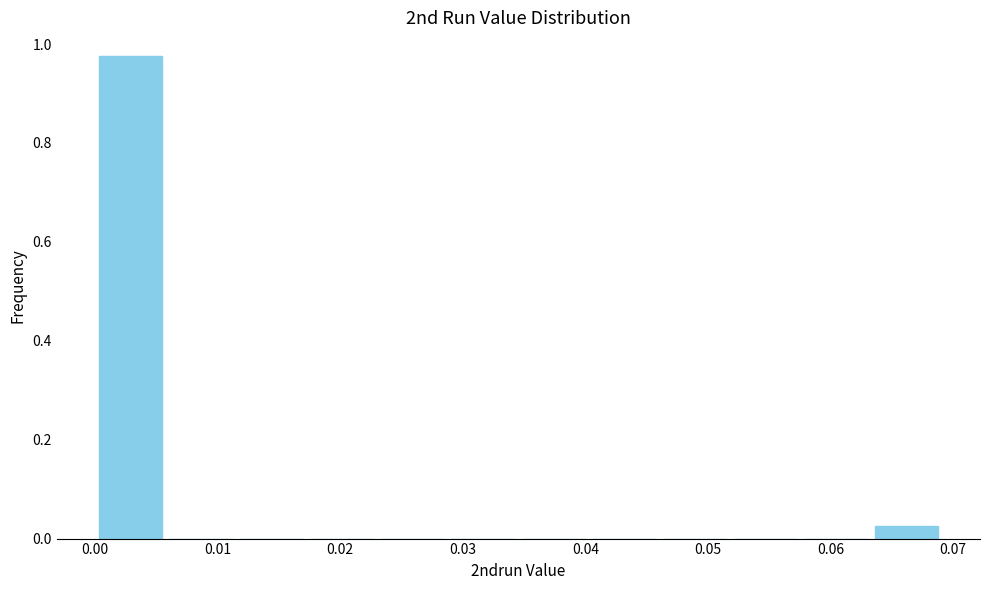

Over which range of the x-axis is the bar tallest?

0.000 to 0.006